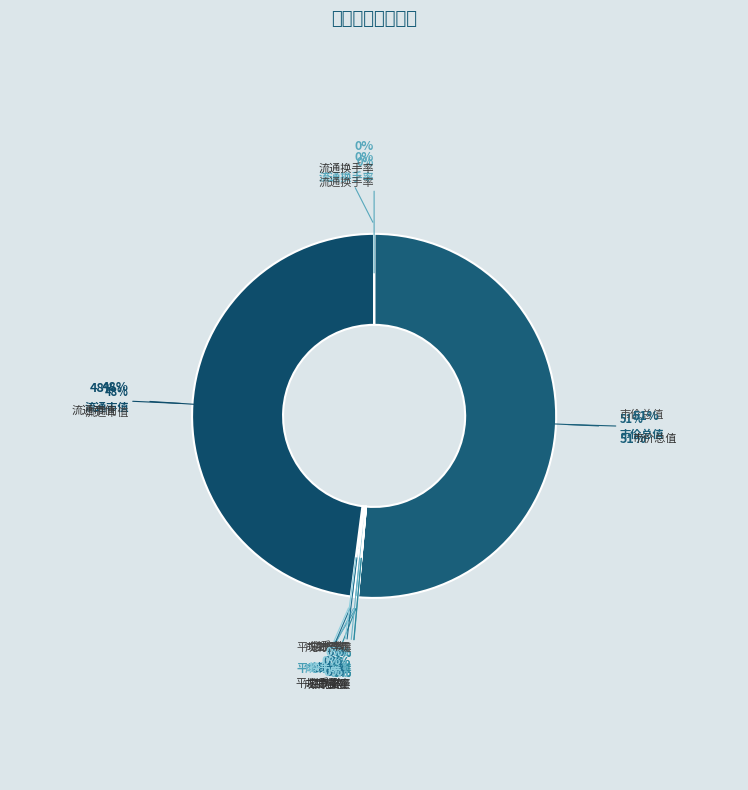

Which has a higher value, 市价总值 or 流通市值?

市价总值